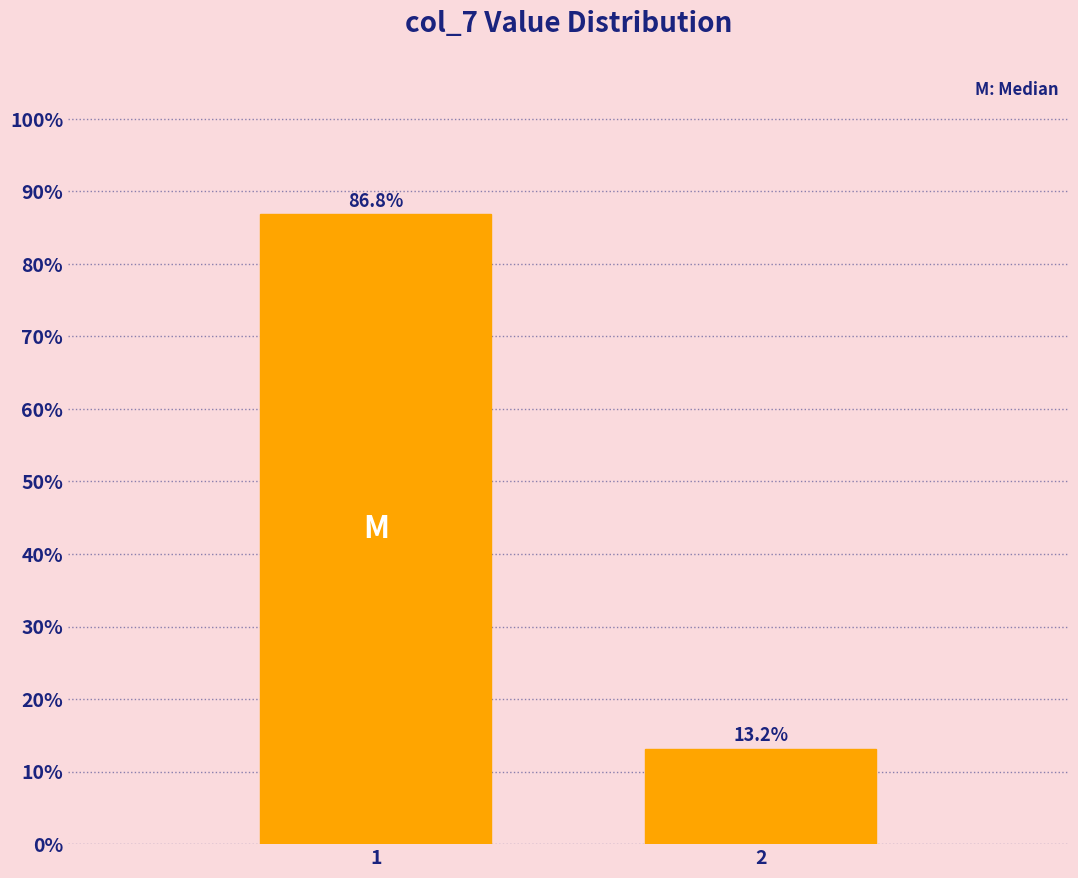

Reading left to right, list all the values displayed in this chart.

1=86.8	2=13.2